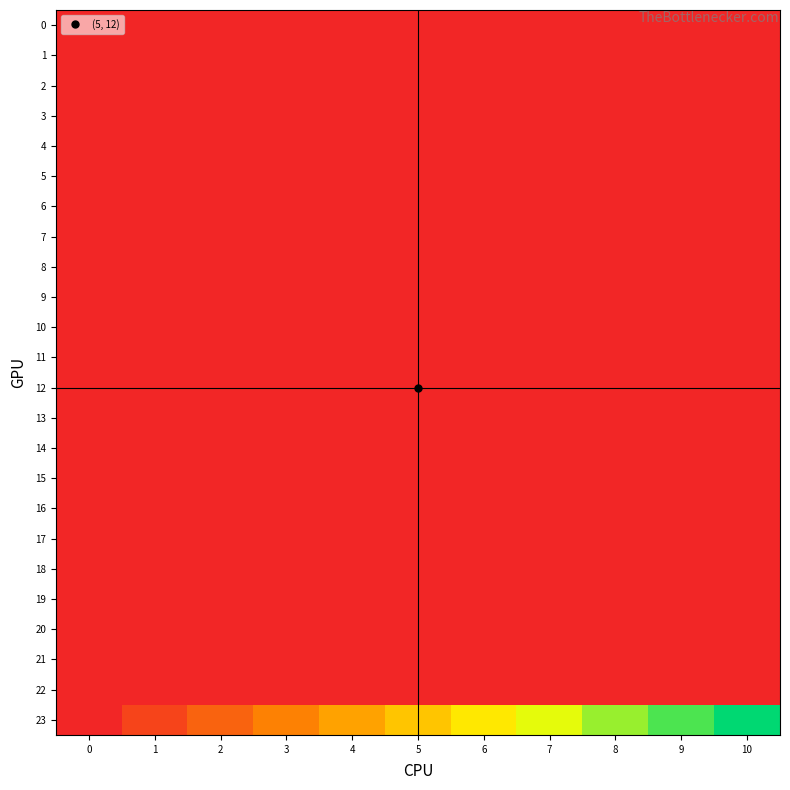

Reading left to right, transcribe all the data shown in this chart.

0: 0=0.0	1=0.1	2=0.2	3=0.3	4=0.4	5=0.5	6=0.6	7=0.7	8=0.8	9=0.9	10=1.0
1: 0=0.0	1=0.1	2=0.2	3=0.3	4=0.4	5=0.5	6=0.6	7=0.7	8=0.8	9=0.9	10=1.0
2: 0=0.0	1=0.1	2=0.2	3=0.3	4=0.4	5=0.5	6=0.7	7=0.8	8=0.9	9=1.0	10=1.1
3: 0=0.0	1=0.1	2=0.2	3=0.3	4=0.5	5=0.6	6=0.7	7=0.8	8=0.9	9=1.0	10=1.1
4: 0=0.0	1=0.1	2=0.2	3=0.4	4=0.5	5=0.6	6=0.7	7=0.8	8=1.0	9=1.1	10=1.2
5: 0=0.0	1=0.1	2=0.3	3=0.4	4=0.5	5=0.6	6=0.8	7=0.9	8=1.0	9=1.1	10=1.3
6: 0=0.0	1=0.1	2=0.3	3=0.4	4=0.5	5=0.7	6=0.8	7=0.9	8=1.1	9=1.2	10=1.4
7: 0=0.0	1=0.1	2=0.3	3=0.4	4=0.6	5=0.7	6=0.9	7=1.0	8=1.1	9=1.3	10=1.4
8: 0=0.0	1=0.2	2=0.3	3=0.5	4=0.6	5=0.8	6=0.9	7=1.1	8=1.2	9=1.4	10=1.5
9: 0=0.0	1=0.2	2=0.3	3=0.5	4=0.7	5=0.8	6=1.0	7=1.1	8=1.3	9=1.5	10=1.6
10: 0=0.0	1=0.2	2=0.4	3=0.5	4=0.7	5=0.9	6=1.1	7=1.2	8=1.4	9=1.6	10=1.8
11: 0=0.0	1=0.2	2=0.4	3=0.6	4=0.8	5=1.0	6=1.1	7=1.3	8=1.5	9=1.7	10=1.9
12: 0=0.0	1=0.2	2=0.4	3=0.6	4=0.8	5=1.0	6=1.3	7=1.5	8=1.7	9=1.9	10=2.1
13: 0=0.0	1=0.2	2=0.5	3=0.7	4=0.9	5=1.1	6=1.4	7=1.6	8=1.8	9=2.1	10=2.3
14: 0=0.0	1=0.3	2=0.5	3=0.8	4=1.0	5=1.3	6=1.5	7=1.8	8=2.0	9=2.3	10=2.6
15: 0=0.0	1=0.3	2=0.6	3=0.9	4=1.1	5=1.4	6=1.7	7=2.0	8=2.3	9=2.6	10=2.9
16: 0=0.0	1=0.3	2=0.7	3=1.0	4=1.3	5=1.6	6=2.0	7=2.3	8=2.6	9=3.0	10=3.3
17: 0=0.0	1=0.4	2=0.8	3=1.1	4=1.5	5=1.9	6=2.3	7=2.7	8=3.1	9=3.4	10=3.8
18: 0=0.0	1=0.5	2=0.9	3=1.4	4=1.8	5=2.3	6=2.8	7=3.2	8=3.7	9=4.1	10=4.6
19: 0=0.0	1=0.6	2=1.1	3=1.7	4=2.3	5=2.9	6=3.4	7=4.0	8=4.6	9=5.2	10=5.7
20: 0=0.0	1=0.8	2=1.5	3=2.3	4=3.1	5=3.8	6=4.6	7=5.4	8=6.1	9=6.9	10=7.7
21: 0=0.0	1=1.1	2=2.3	3=3.4	4=4.6	5=5.7	6=6.9	7=8.0	8=9.2	9=10.3	10=11.5
22: 0=0.0	1=2.3	2=4.6	3=6.9	4=9.2	5=11.5	6=13.8	7=16.1	8=18.4	9=20.7	10=23.0
23: 0=0.0	1=100000000.0	2=200000000.0	3=300000000.0	4=400000000.0	5=500000000.0	6=600000000.0	7=700000000.0	8=800000000.0	9=900000000.0	10=1000000000.0